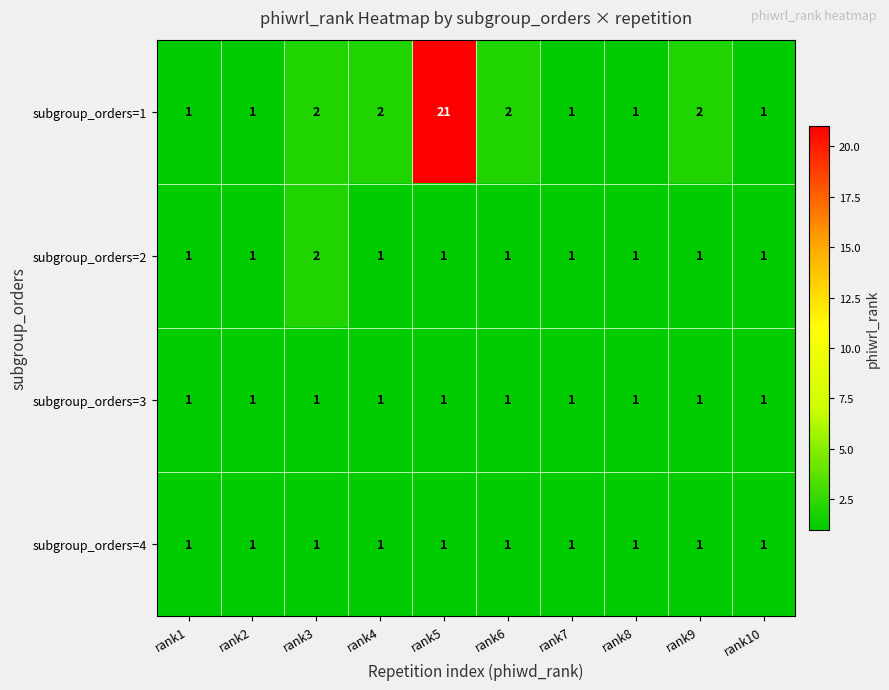

What is the total value across all series at rank5?

24